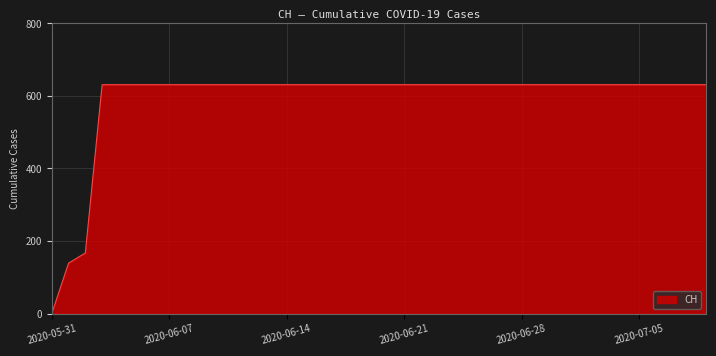

What is the greatest value displayed?

631